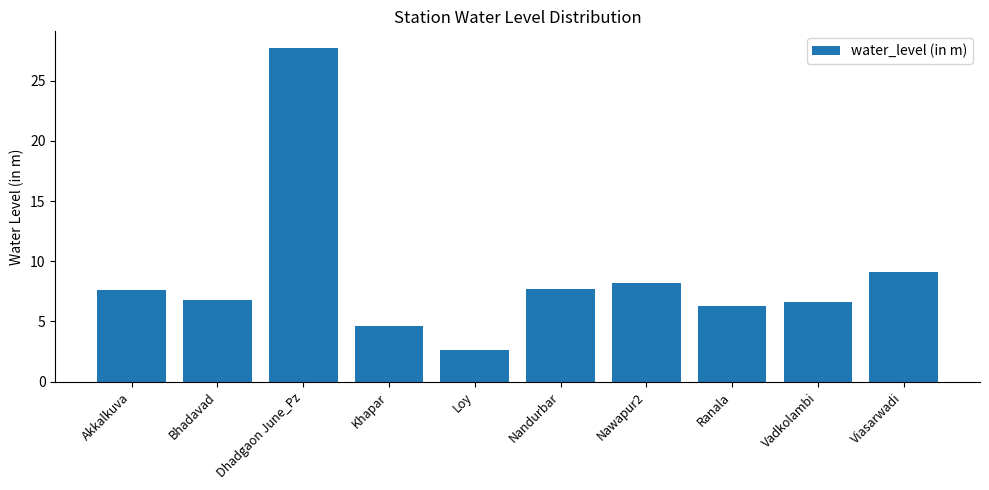

What is the average value?

8.7